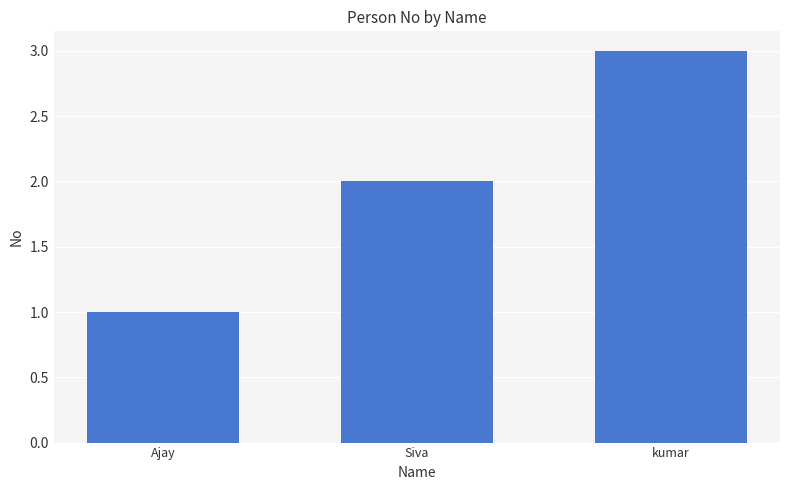

Are the bars grouped side by side (vs. stacked)?

No